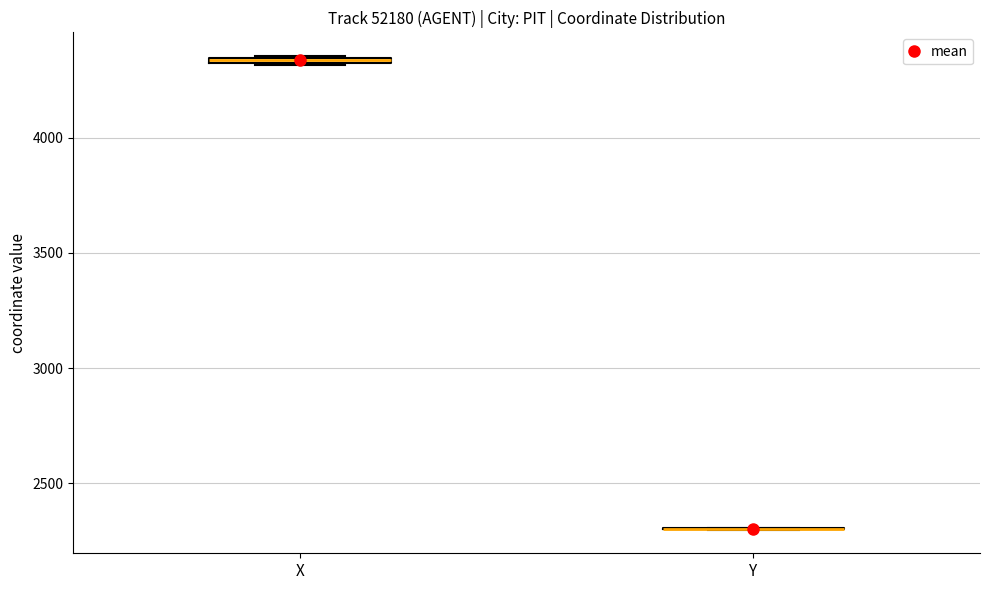

Where is the upper edge of the box for X on the y-axis? The values are not printed on the chart, so give them approximately, as read against the axis.

4350